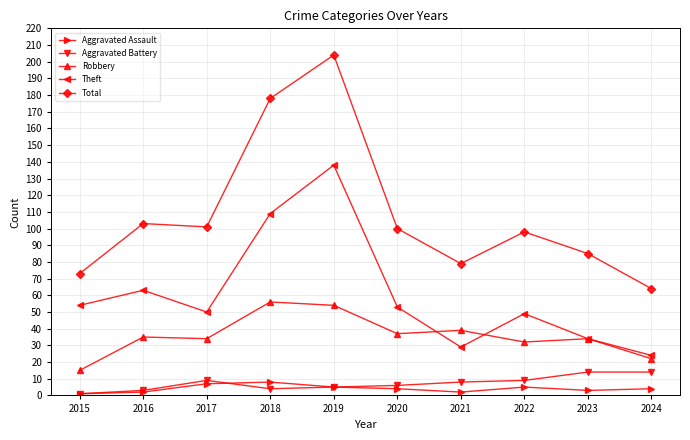

True or false: Aggravated Battery has a value of 8 at 2021.

True